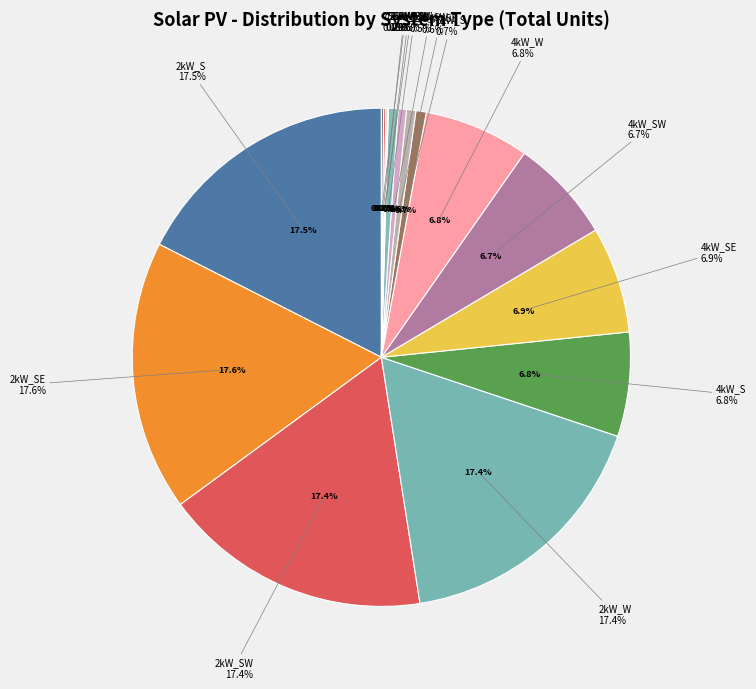

Count the number of slices in the pie.

16